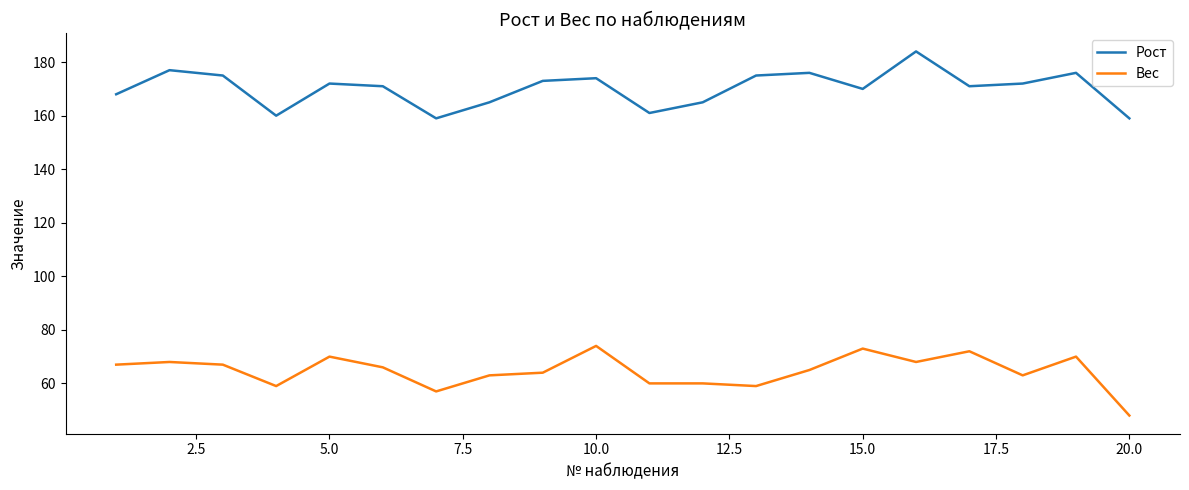

What is the maximum value for Вес?

74